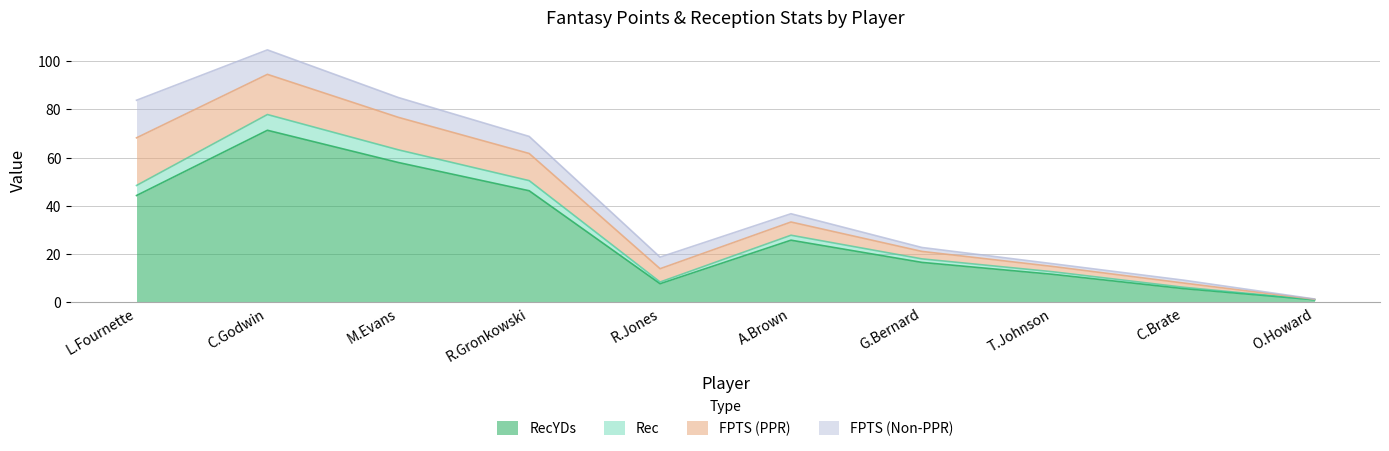

At which category is the sum across all series the highest?

C.Godwin